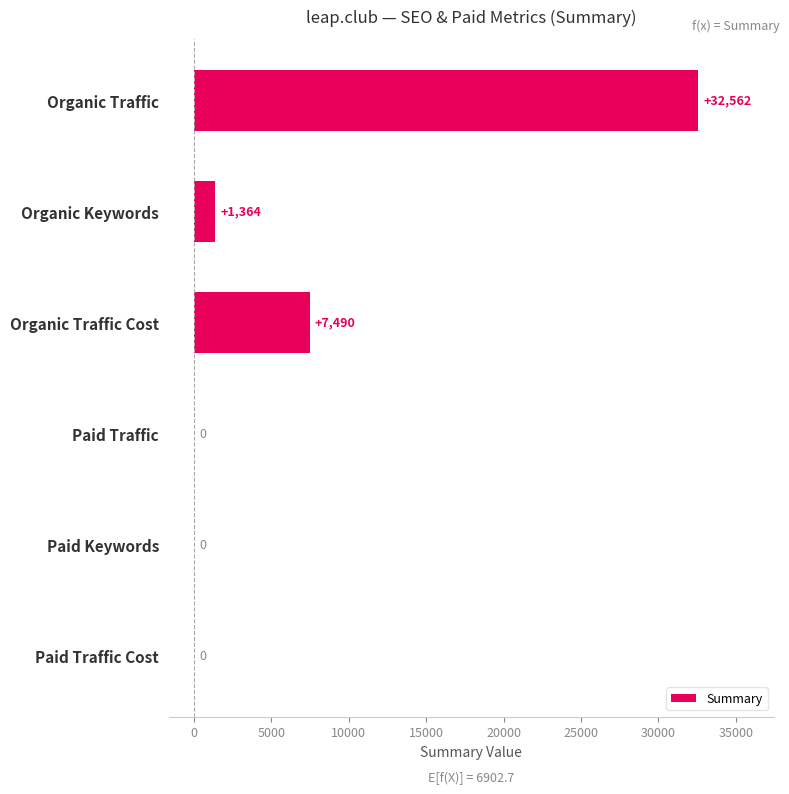

What is the sum of the values at Organic Keywords and Paid Traffic Cost?

1364